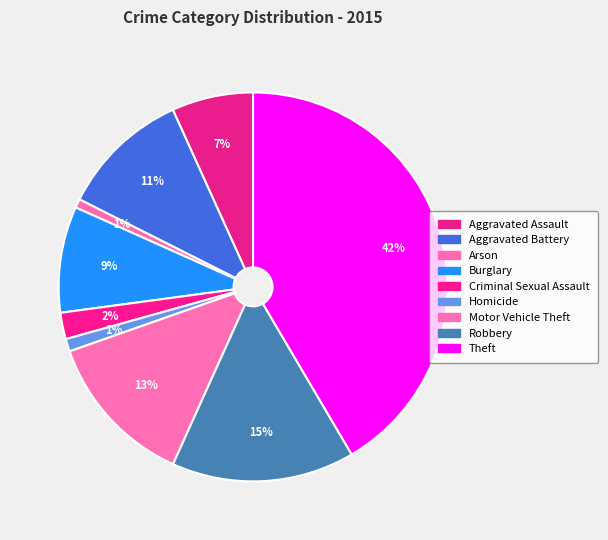

Which slice is the largest?

Theft